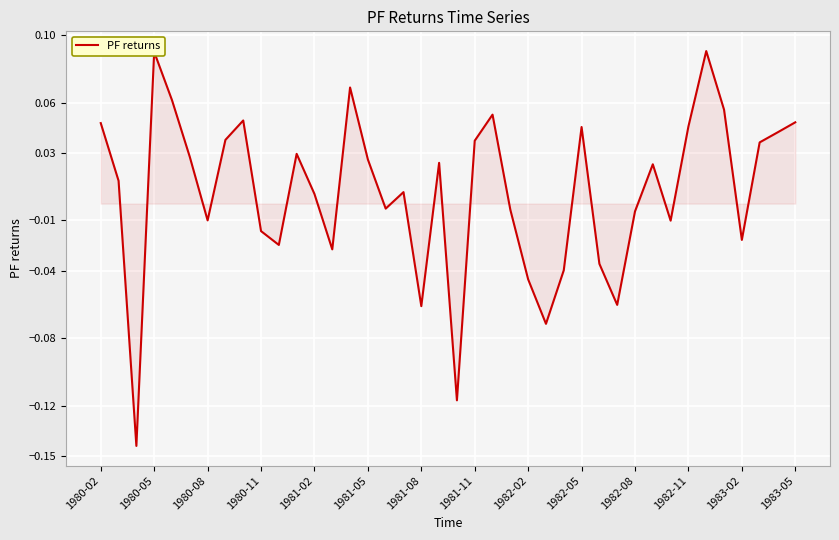

How many lines are shown in the chart?

1